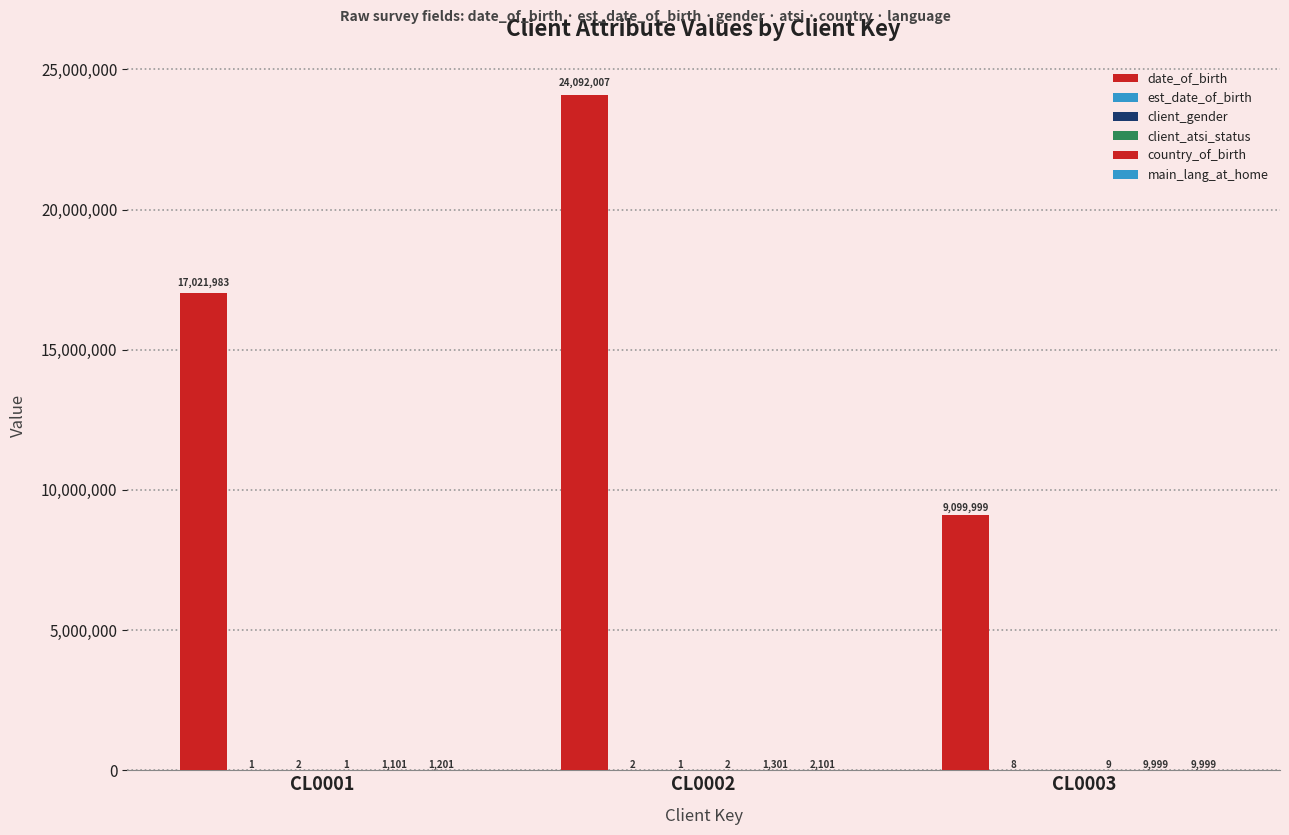

At how many categories does at least one series exceed 8052161?

3